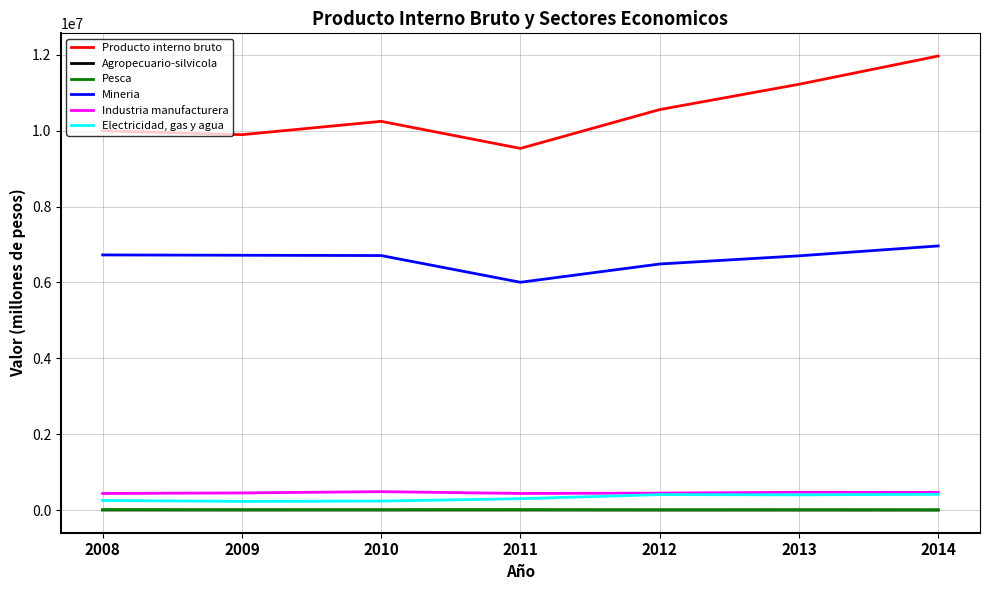

Which series has the largest range (max minus min)?

Producto interno bruto